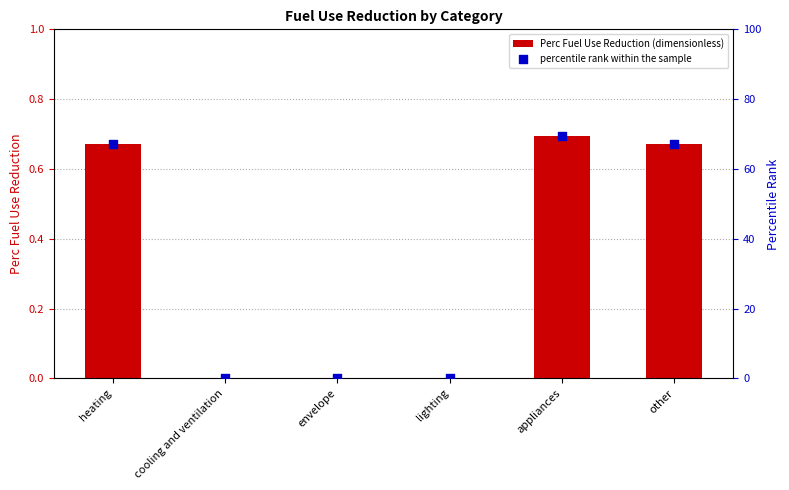

What are all the series names shown in the legend?

Perc Fuel Use Reduction (dimensionless), percentile rank within the sample